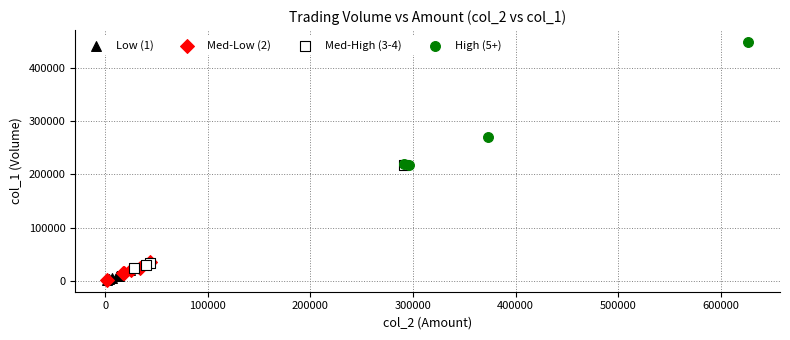

Which series reaches the maximum Y coordinate?

High (5+)